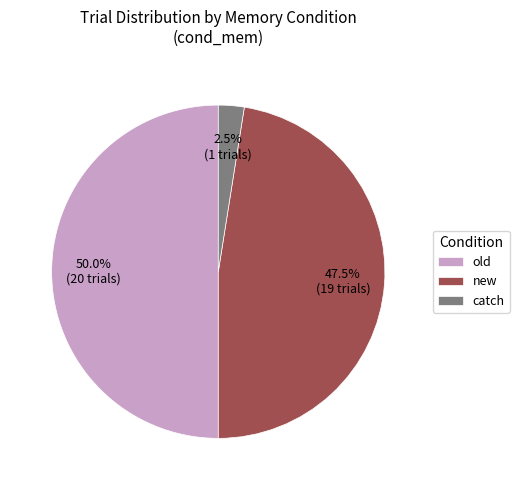

Does catch account for over 50% of the chart?

No